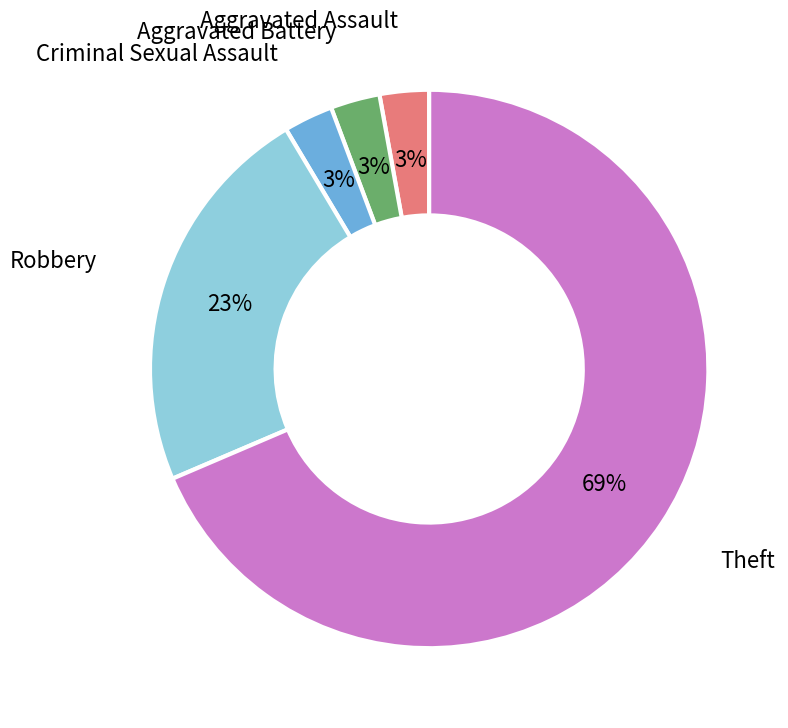

True or false: Theft accounts for 69% of the total.

True